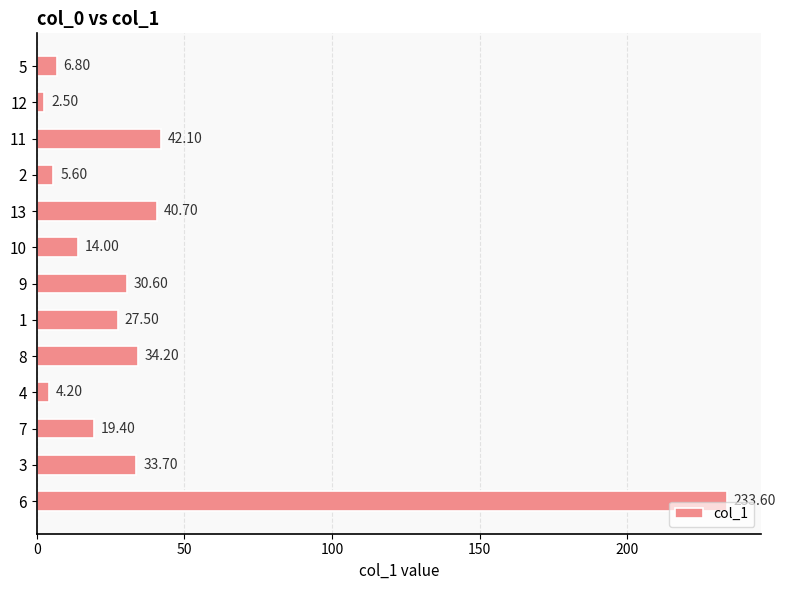

What is the difference between the values at 5 and 8?

27.4